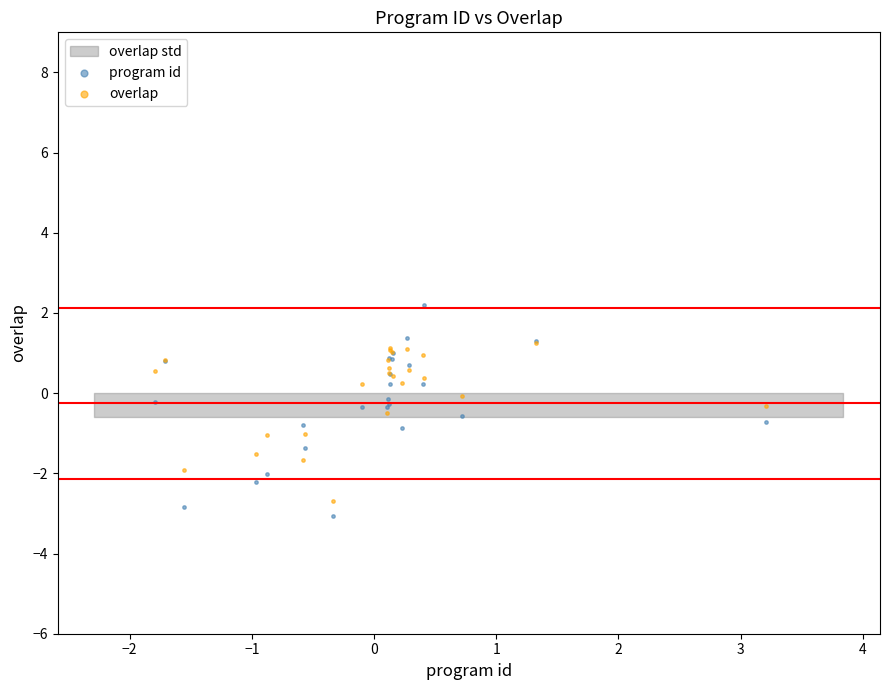

Which series has the widest spread of Y values?

program id